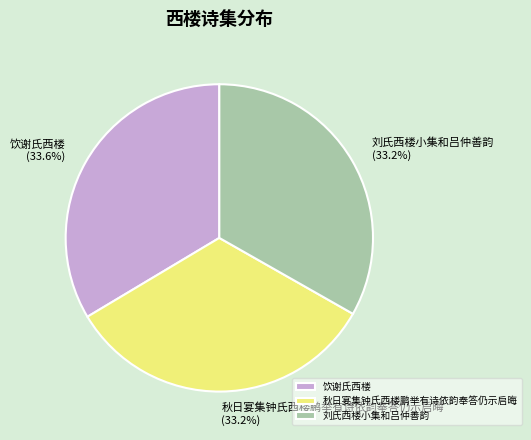

Approximately how many times larger is the value at 秋日宴集钟氏西楼鹏举有诗依韵奉答仍示启晦 (33.2%) compared to 饮谢氏西楼 (33.6%)?

1.0